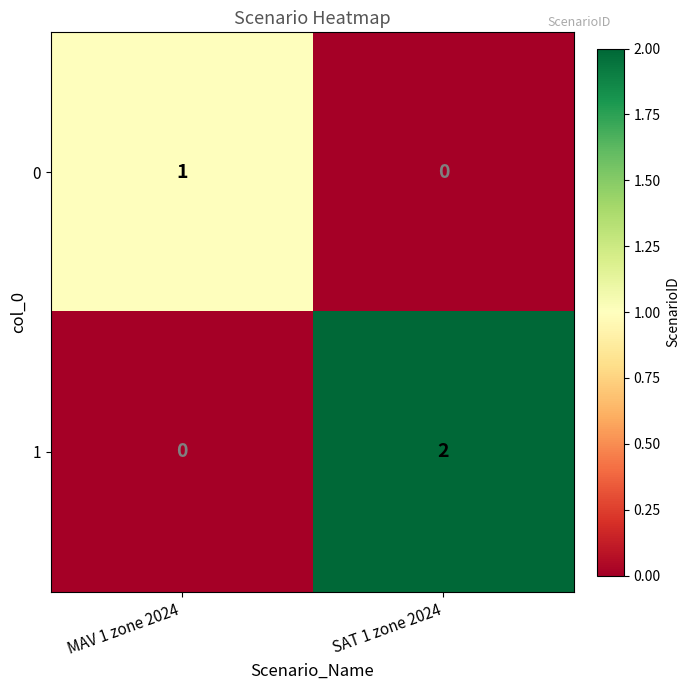

Is it true that 1 equals -1 at MAV 1 zone 2024?

False